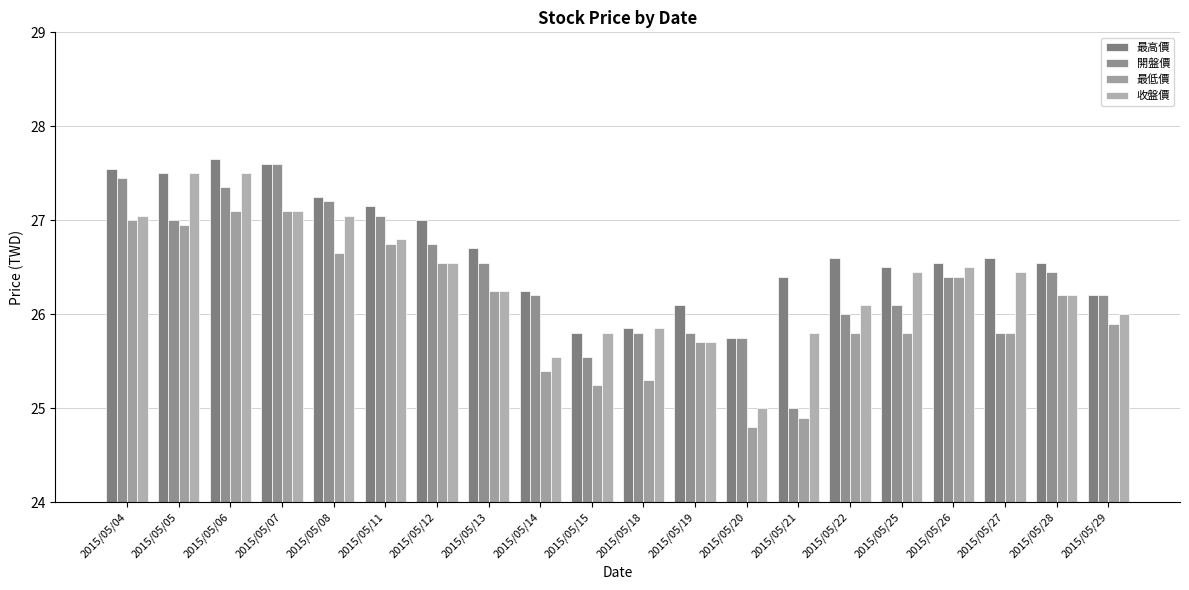

What is the smallest value displayed?

24.8